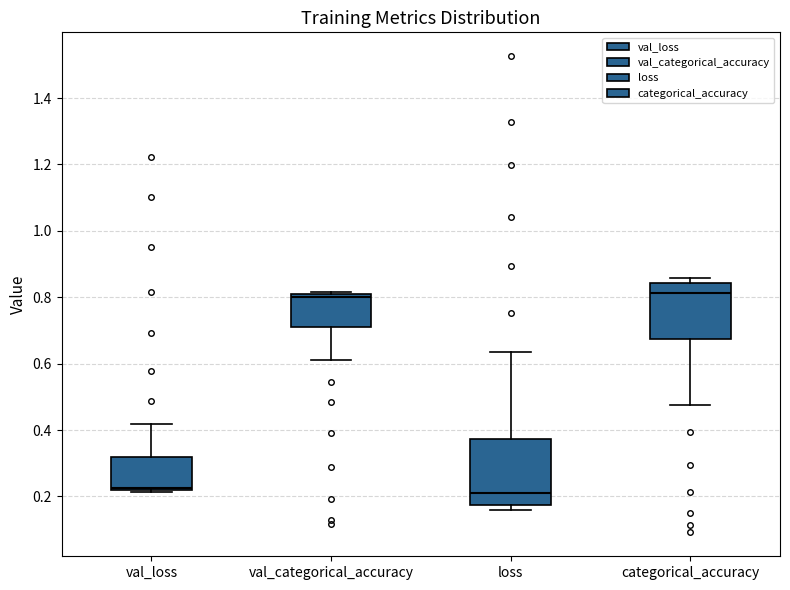

Reading left to right, read every box against the y-axis: the position of its median line, the range the box covers, and the ends of its whiskers. The values are not printed on the chart, so give them approximately, as read against the axis.

val_loss: median 0.22 (just above the box's lower edge), box 0.22 to 0.32, whiskers 0.22 to 0.42
val_categorical_accuracy: median 0.80 (just below the box's upper edge), box 0.72 to 0.80, whiskers 0.62 to 0.82
loss: median 0.22, box 0.18 to 0.38, whiskers 0.16 to 0.64
categorical_accuracy: median 0.82, box 0.68 to 0.84, whiskers 0.48 to 0.86